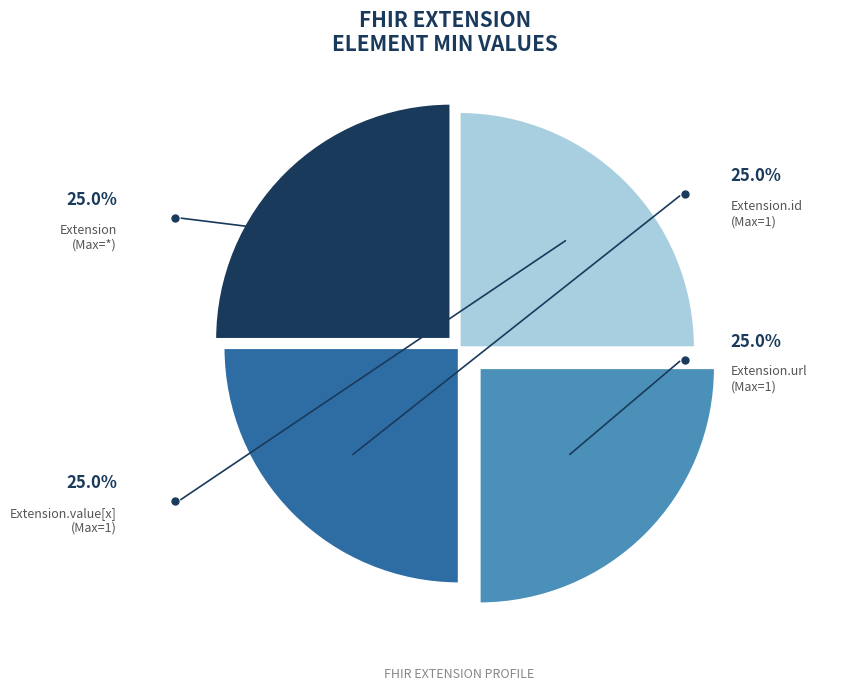

Which category has the biggest portion of the pie?

Extension.url